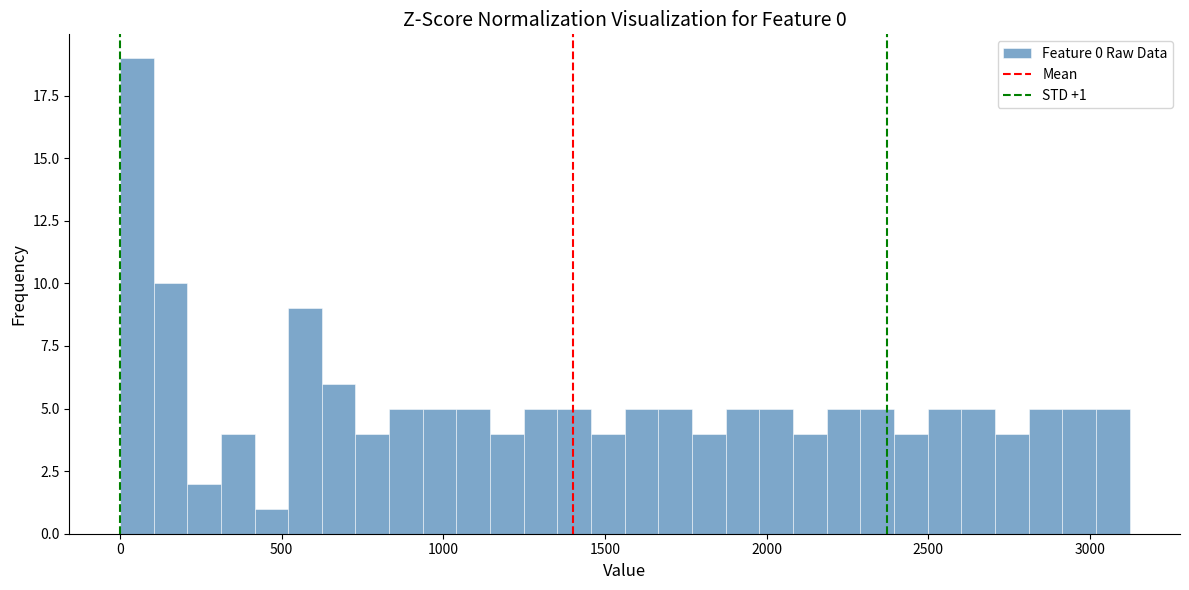

Read against the x-axis, roughly where is the centre of the tallest bar?

50